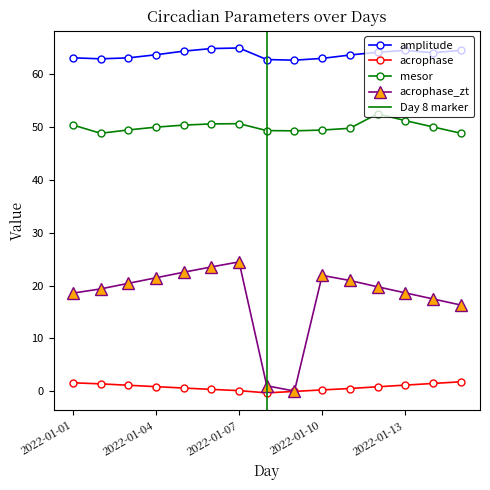

Rank the categories by acrophase value from highest to lowest.

2022-01-15, 2022-01-01, 2022-01-14, 2022-01-02, 2022-01-13, 2022-01-03, 2022-01-04, 2022-01-12, 2022-01-05, 2022-01-11, 2022-01-06, 2022-01-10, 2022-01-07, 2022-01-09, 2022-01-08